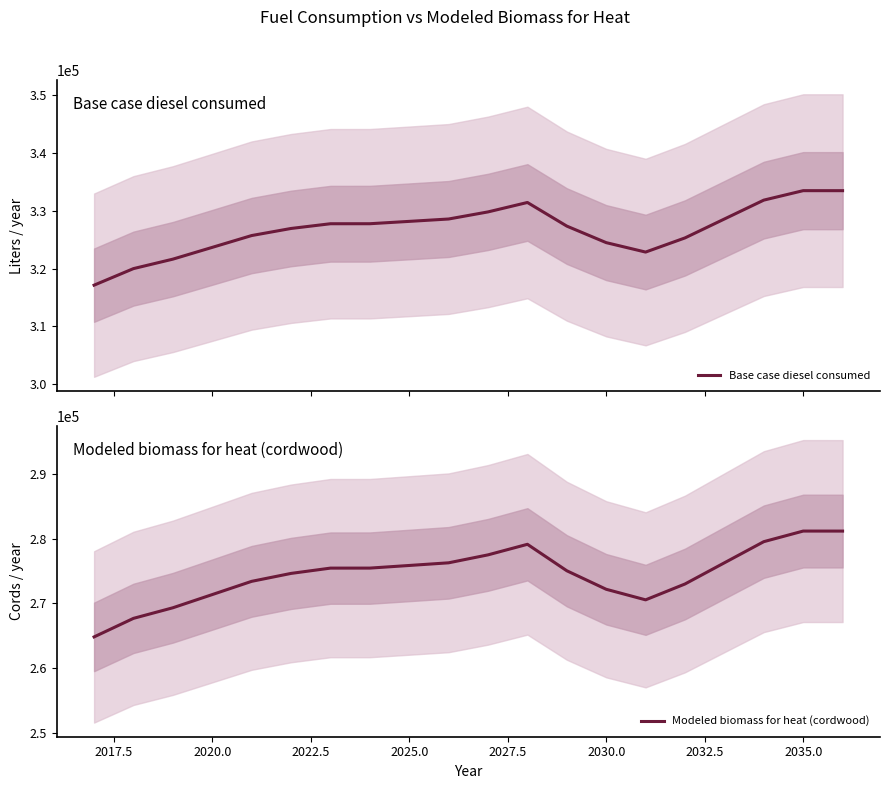

What is the highest value of the Base case diesel consumed series?

333495